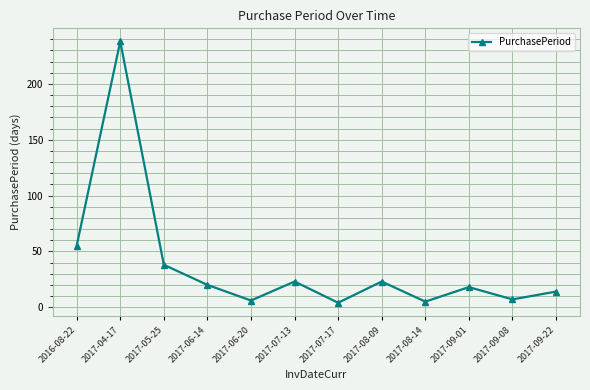

What is the greatest value displayed?

238